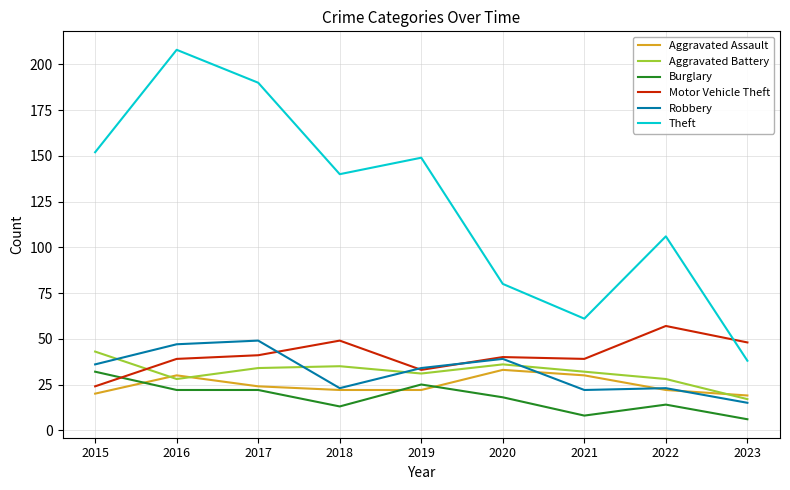

True or false: Aggravated Battery and Burglary cross at least once.

False